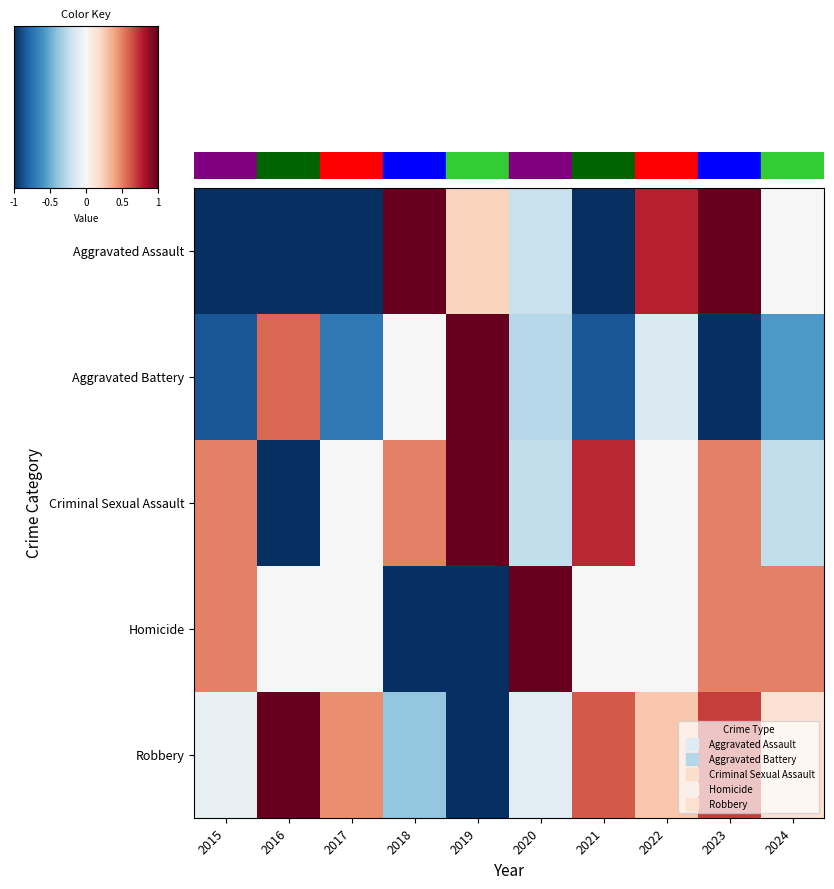

Which series has the largest range (max minus min)?

Aggravated Assault